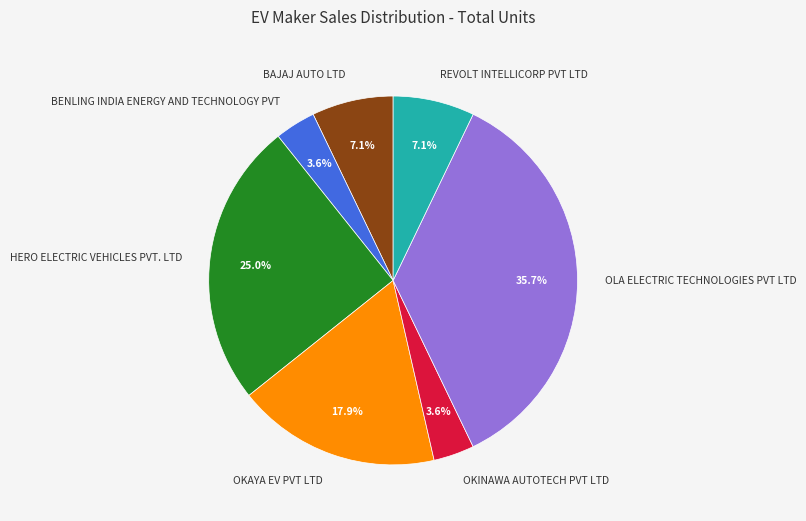

What percentage is the REVOLT INTELLICORP PVT LTD slice, to the nearest percent?

7%